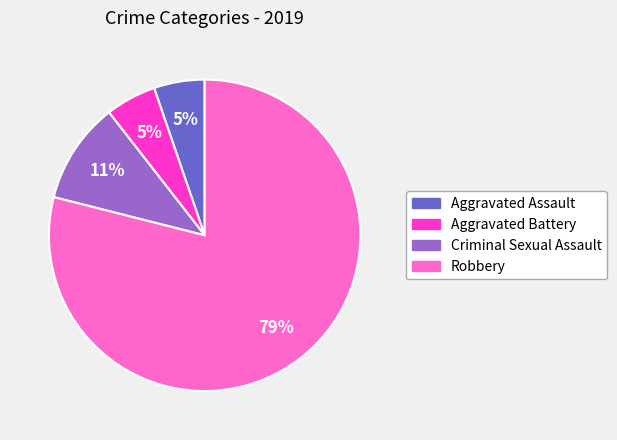

Which has a higher value, Criminal Sexual Assault or Robbery?

Robbery